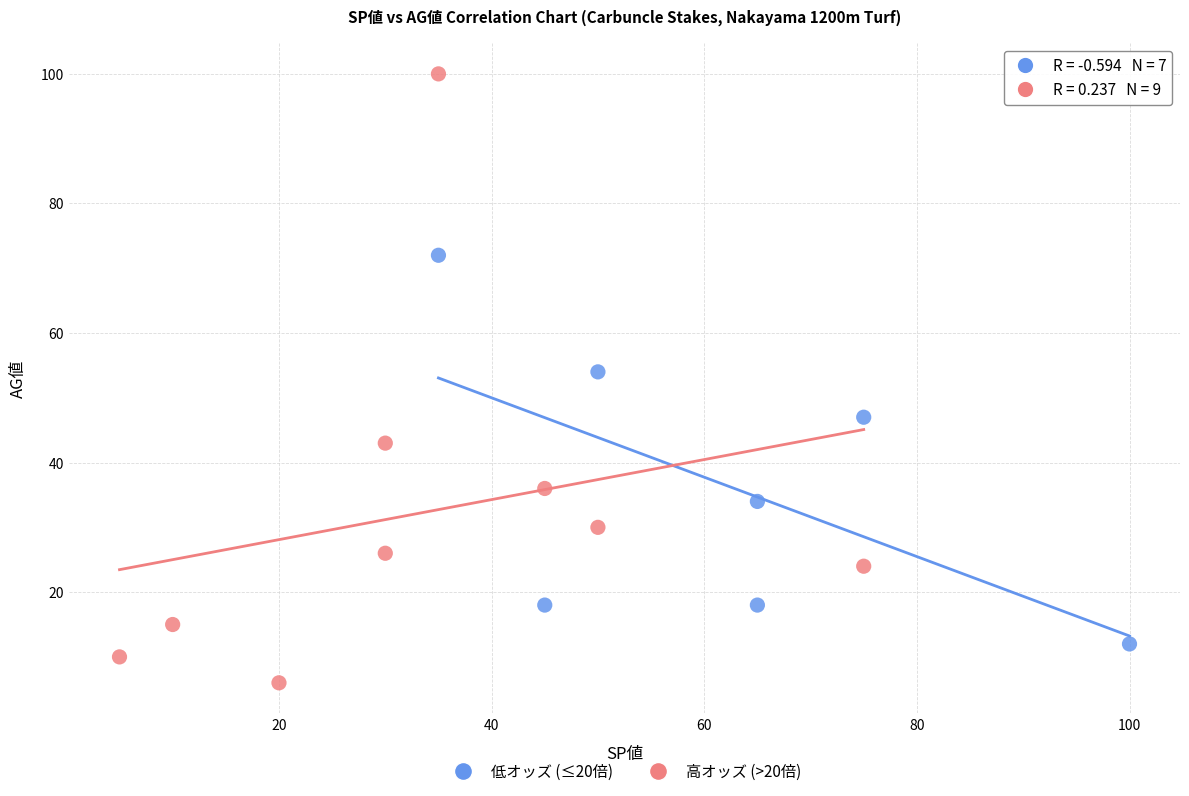

Which series reaches the maximum Y coordinate?

高オッズ (>20倍)